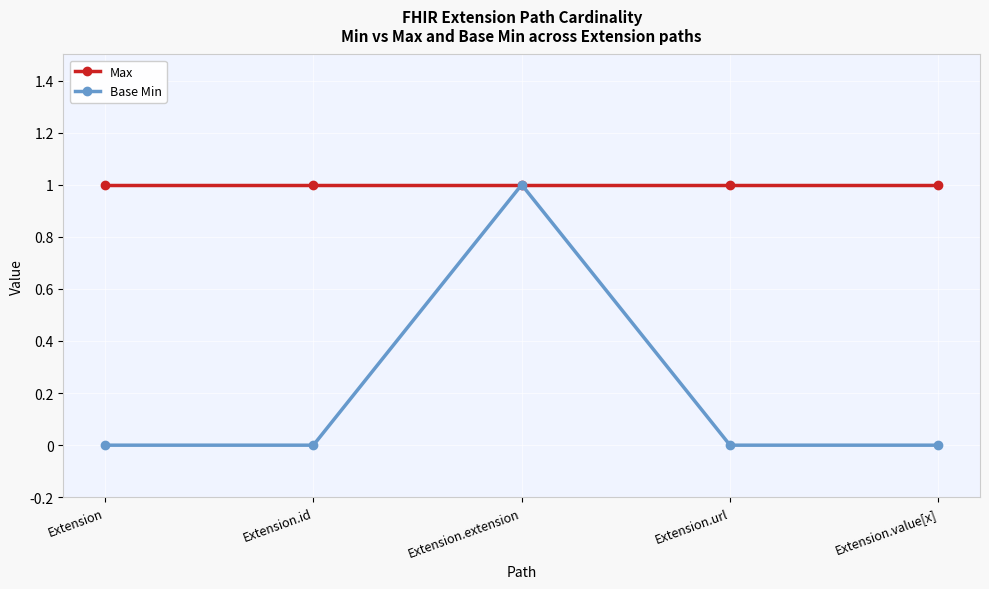

At Extension, list the series in order from largest to smallest.

Max, Base Min